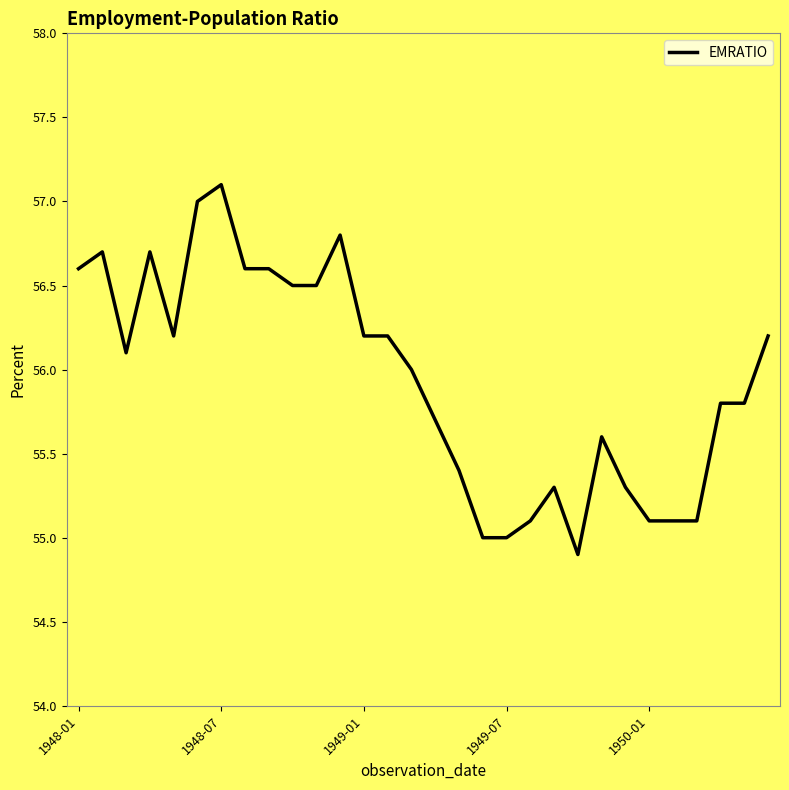

What is the smallest value displayed?

54.9